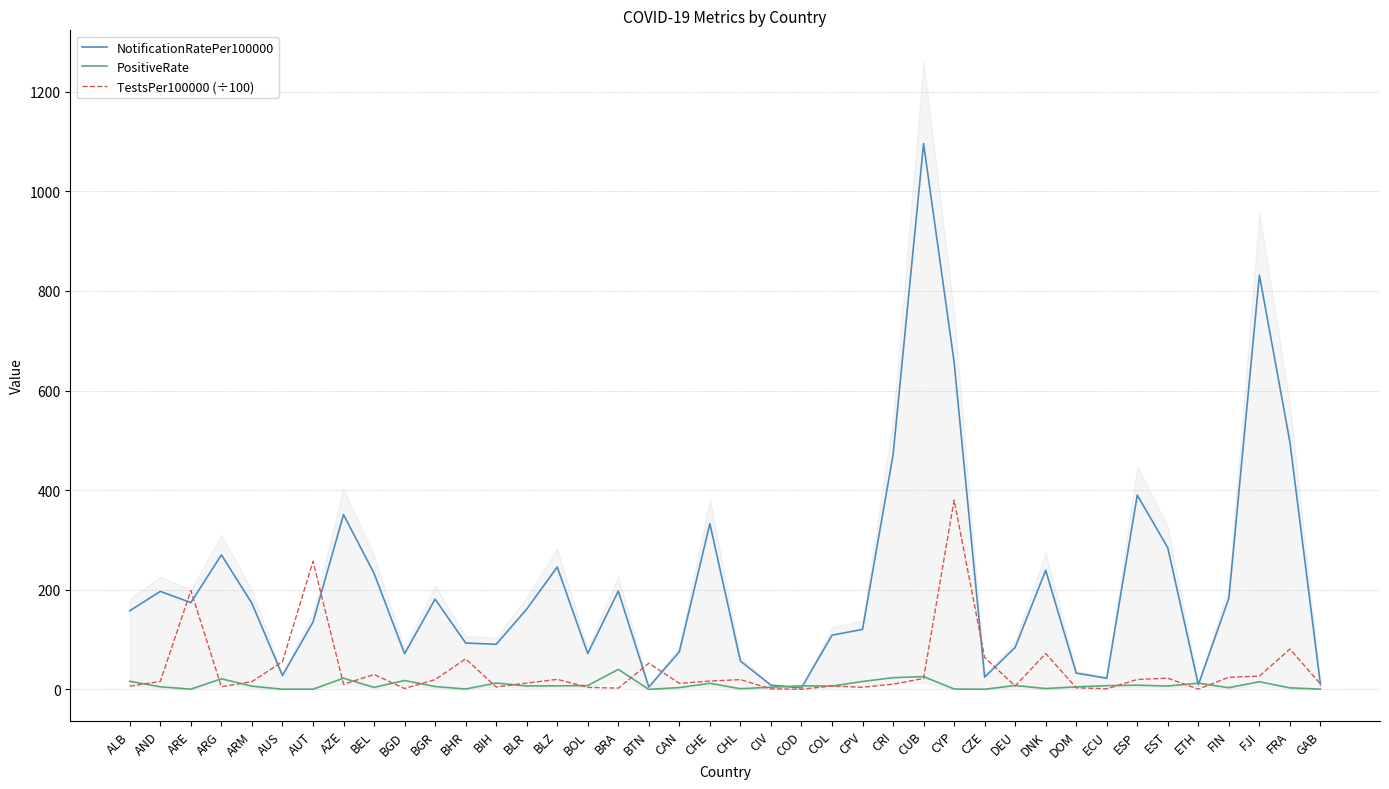

What is the spread (max minus min) of values at DEU?

77.6